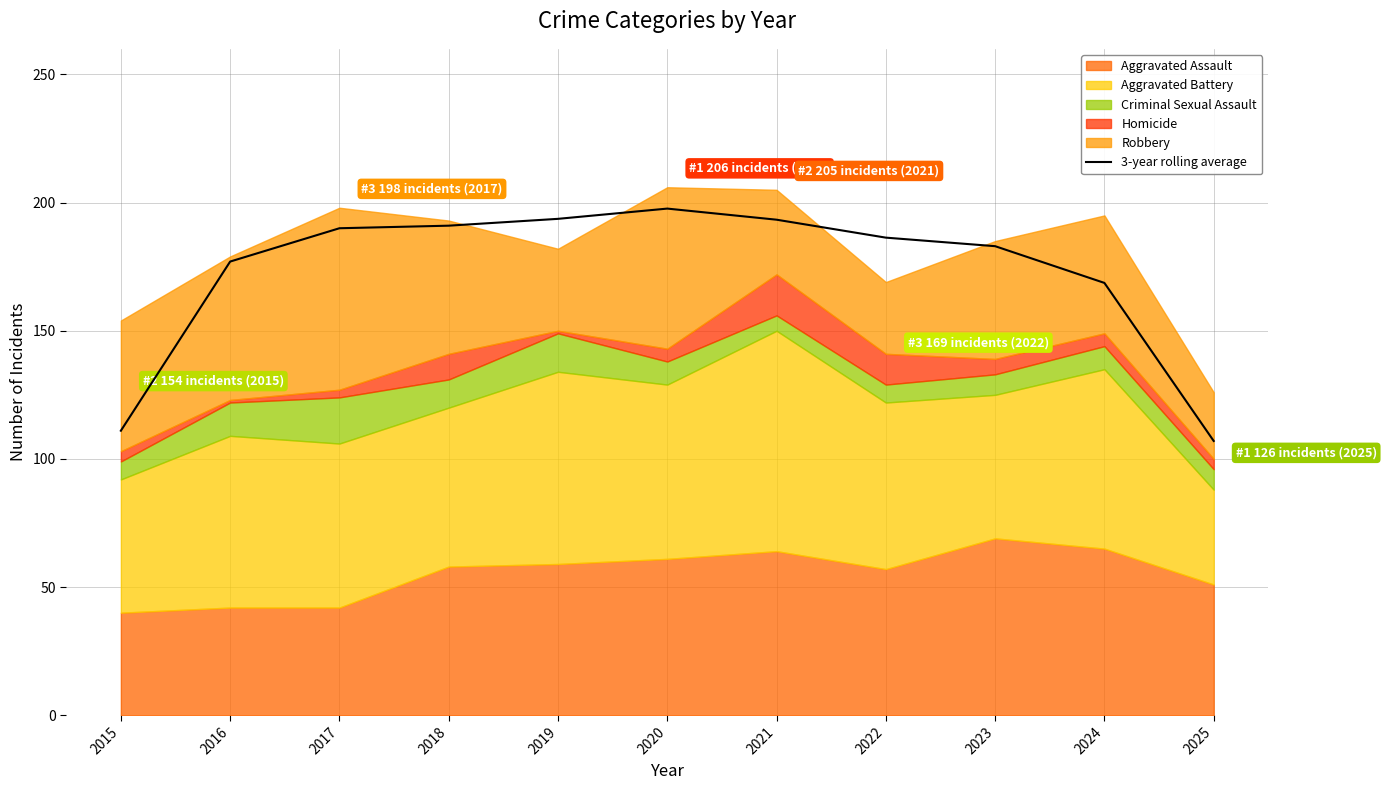

What is the value of the 3rd point from the left?

190.0